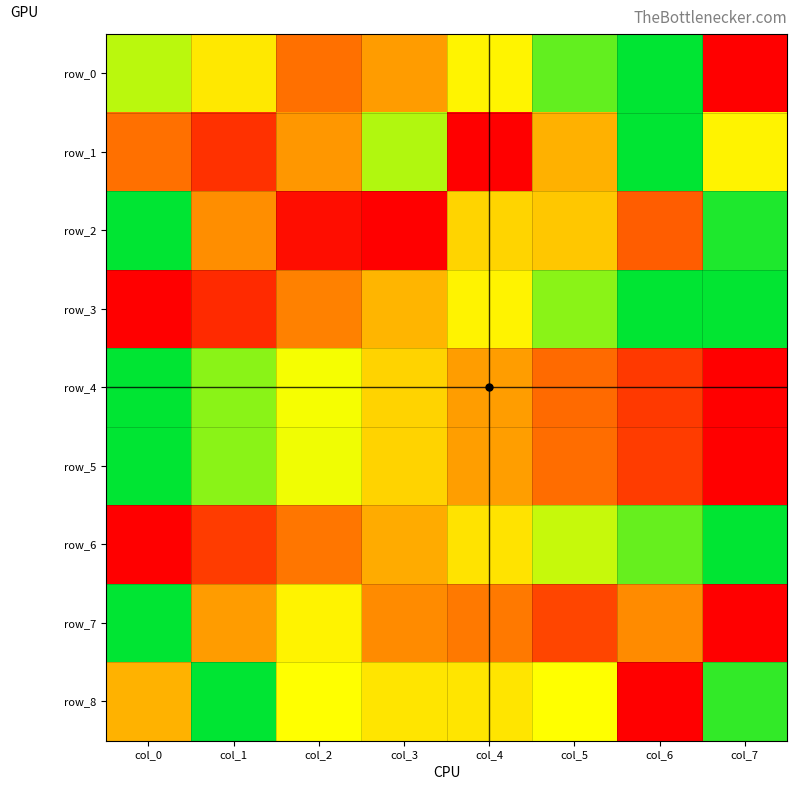

Read the row_3 value at col_3.

0.5